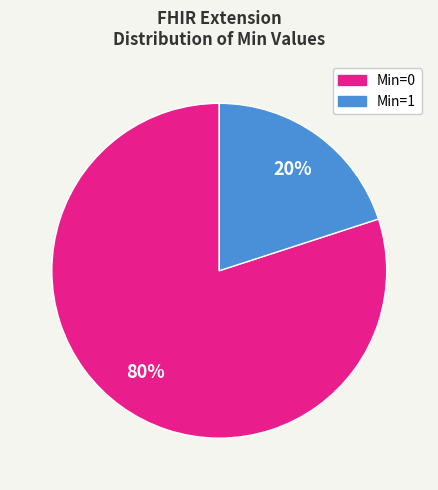

To the nearest percent, what is the average slice percentage?

50%